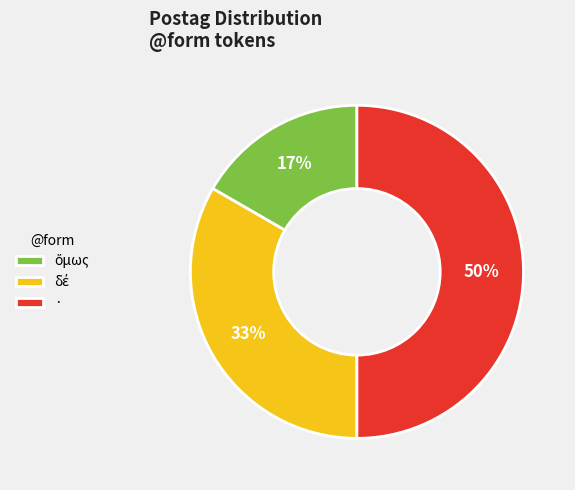

To the nearest percent, what is the average slice percentage?

33%